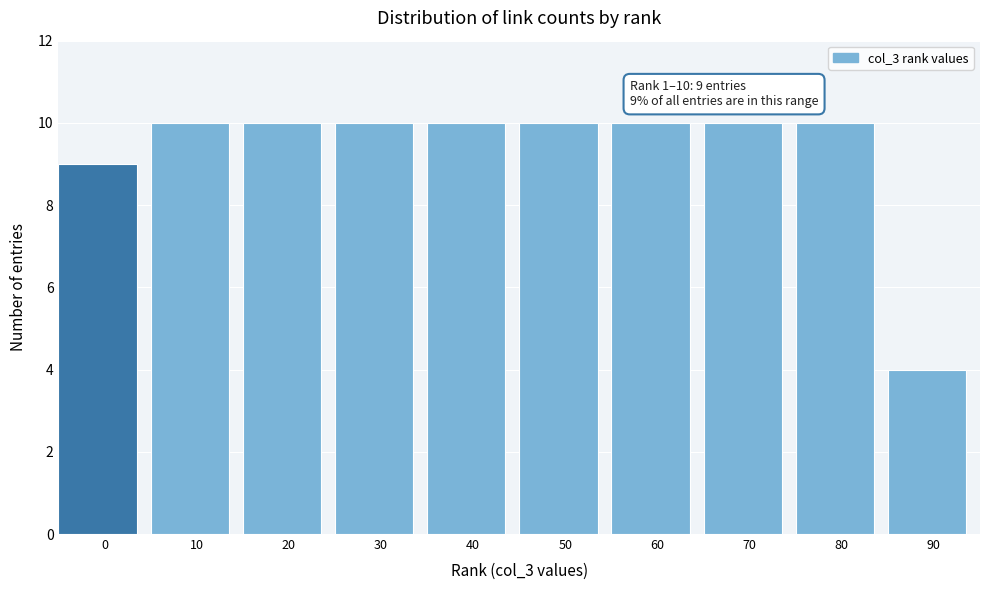

Reading left to right, extract all data points from this chart.

9	10	10	10	10	10	10	10	10	4